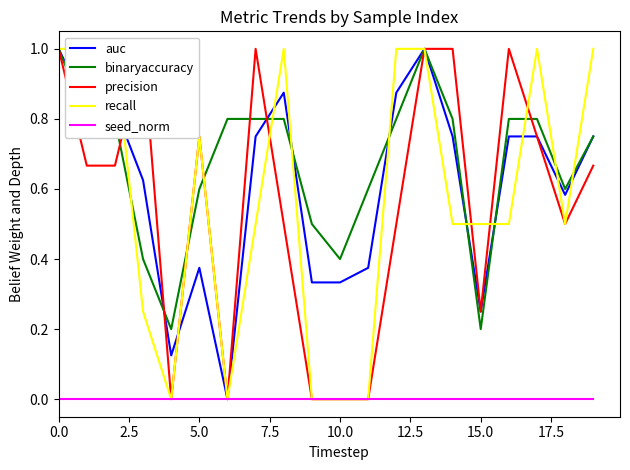

True or false: auc and seed_norm intersect in this chart.

False